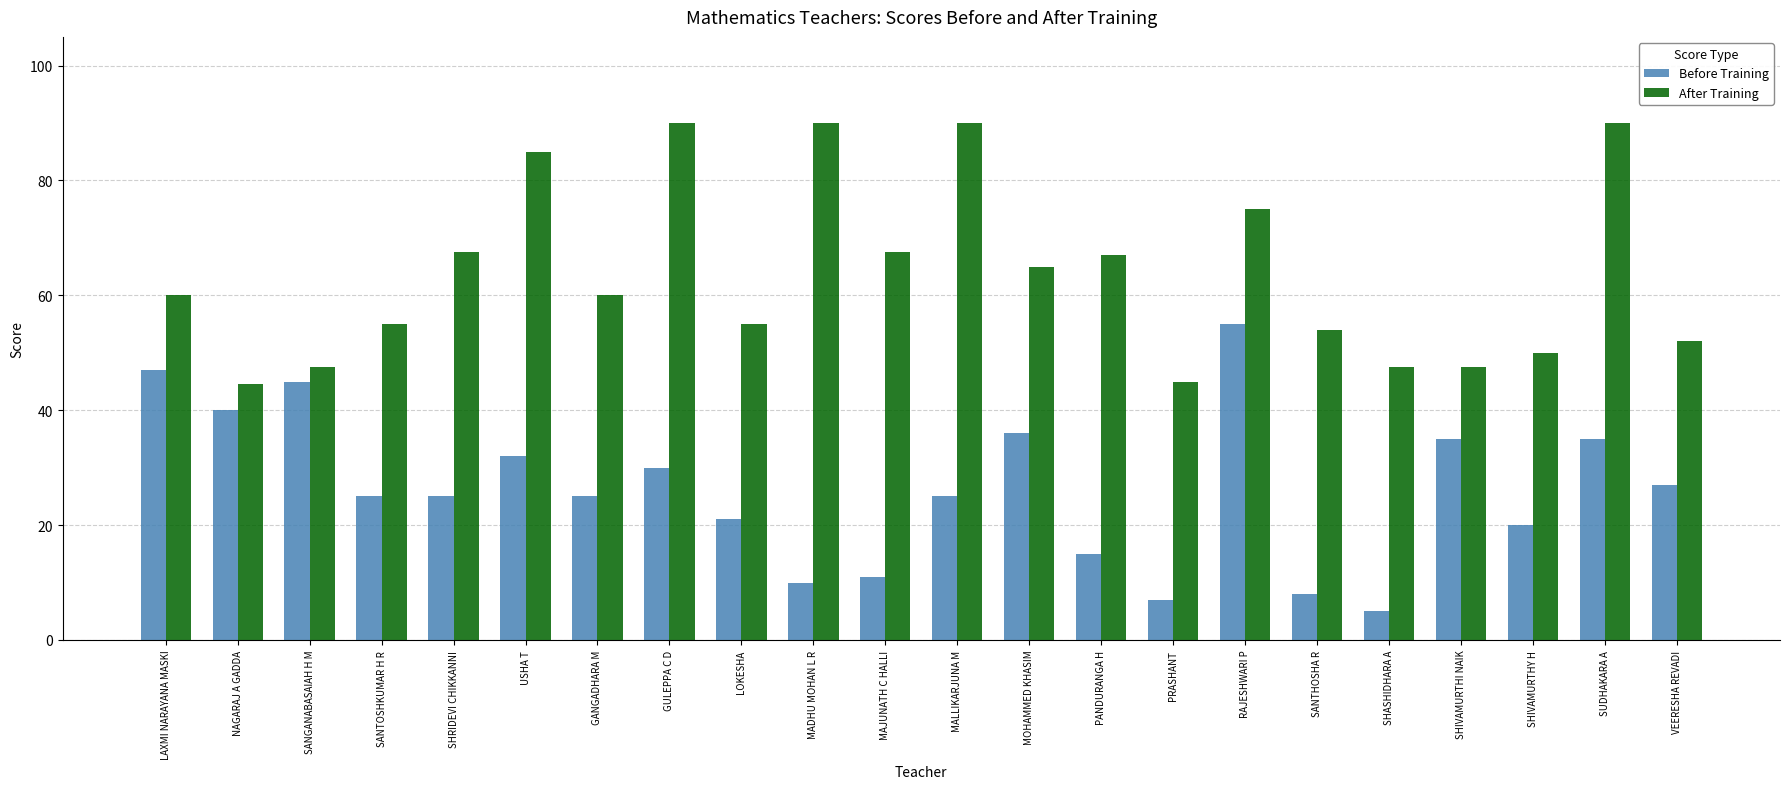

What is the sum of the Before Training values at SUDHAKARA A and SHASHIDHARA A?

40.0